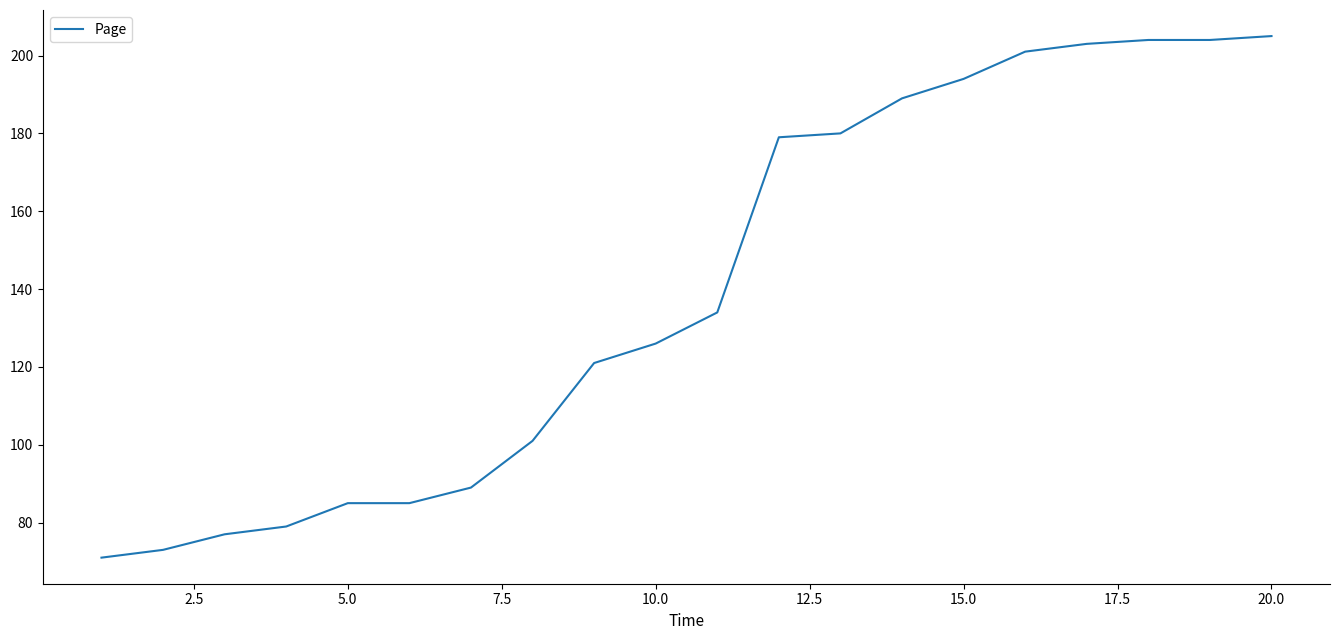

What is the difference between the maximum and minimum values?

134